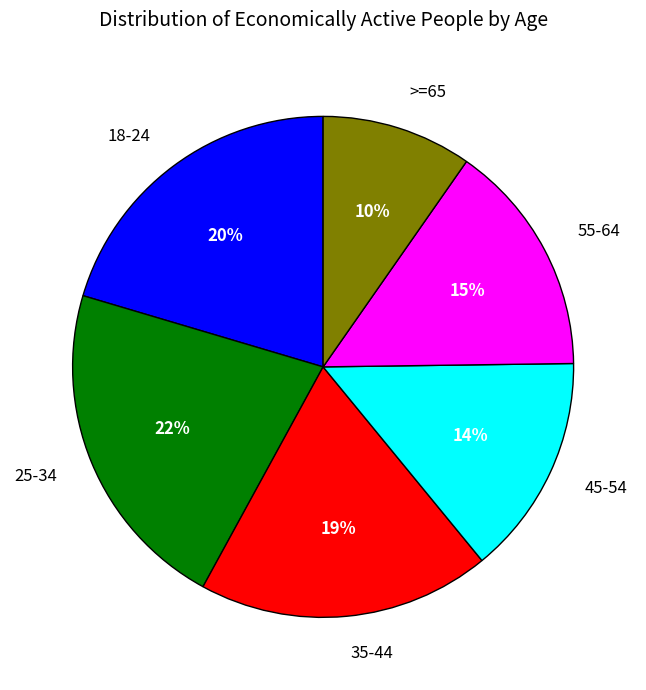

How many segments does this pie chart have?

6